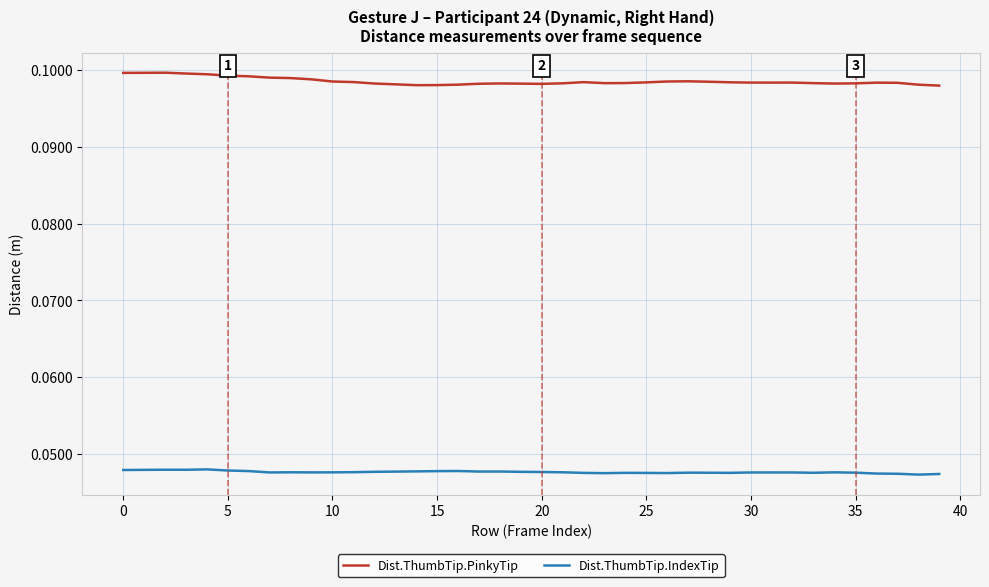

True or false: Dist.ThumbTip.IndexTip and Dist.ThumbTip.PinkyTip cross at least once.

False